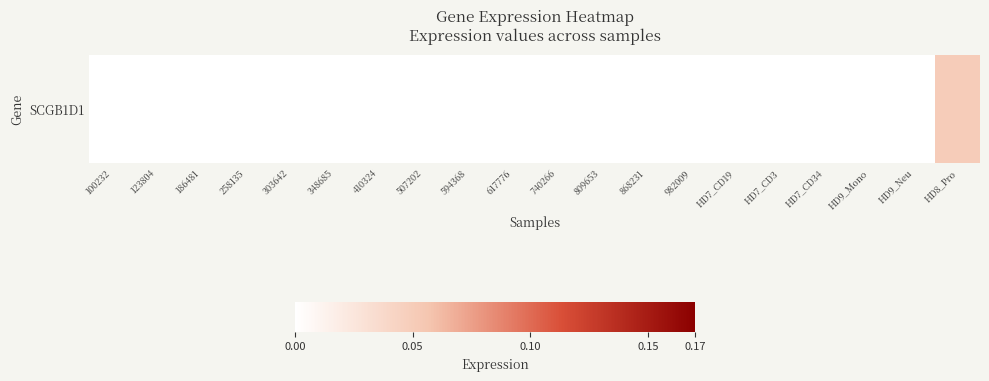

Reading left to right, list all the values displayed in this chart.

0.0	0.0	0.0	0.0	0.0	0.0	0.0	0.0	0.0	0.0	0.0	0.0	0.0	0.0	0.0	0.0	0.0	0.0	0.0	0.1